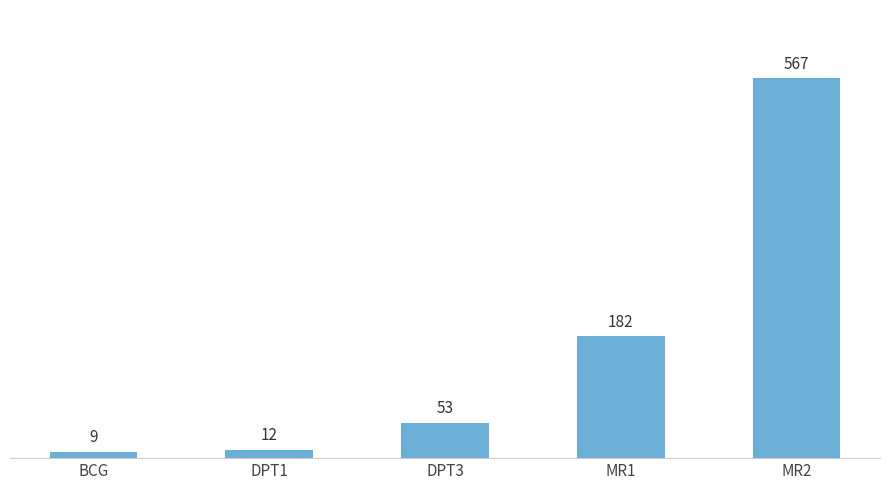

What is the label of the 2nd bar from the right?

MR1